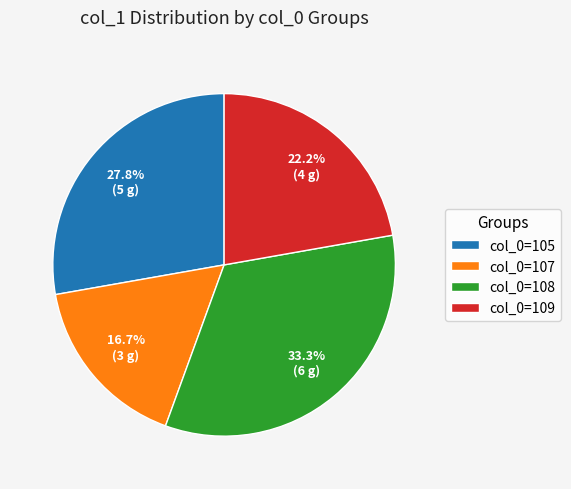

Which slice is the smallest?

col_0=107